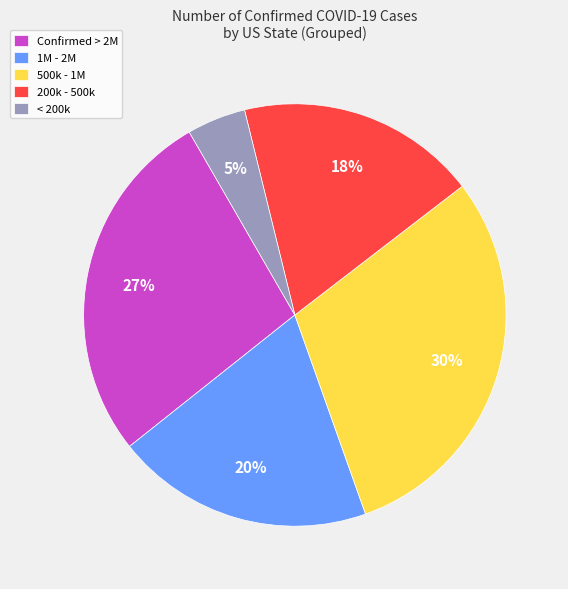

Is there a majority slice in this chart?

No